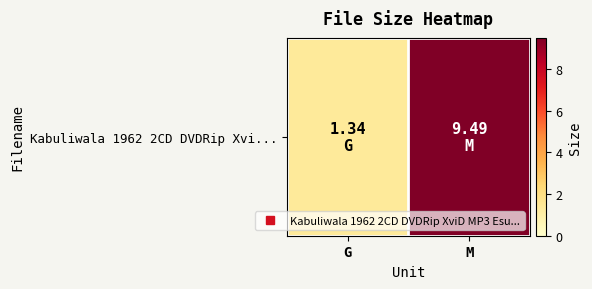

List the labels in order of value, smallest first.

G, M